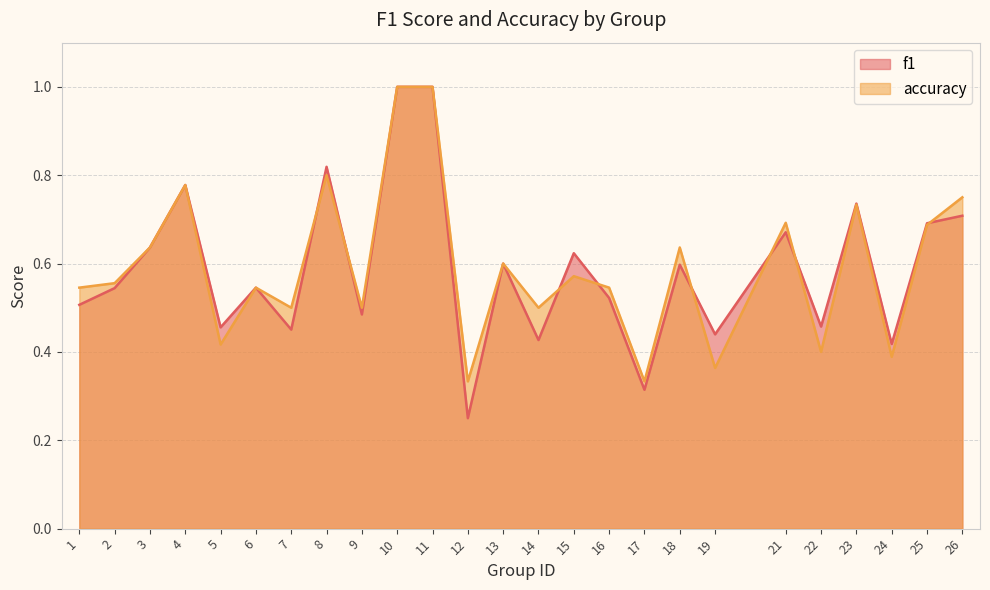

Where is f1 nearest to the value 0?

12